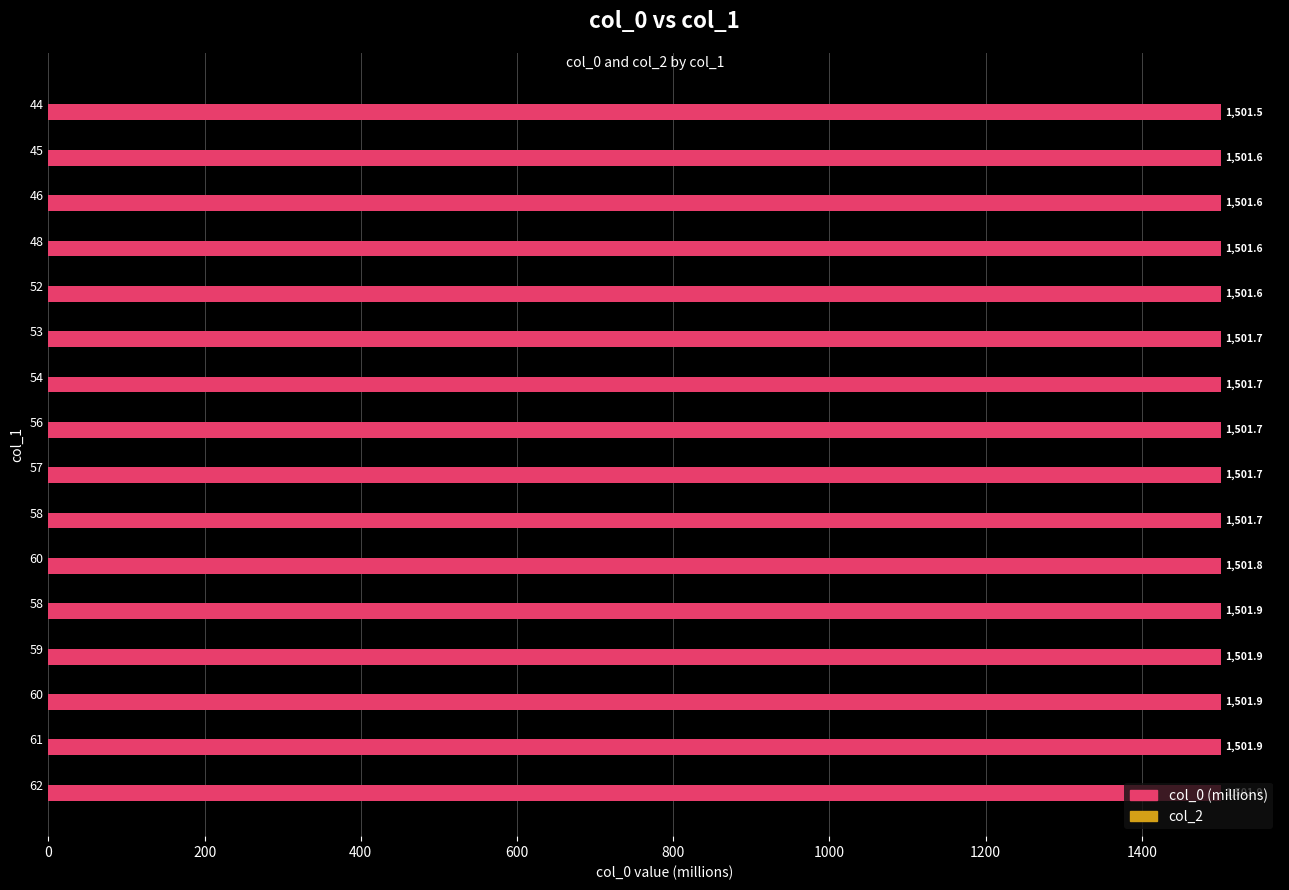

Does the chart contain any negative values?

No